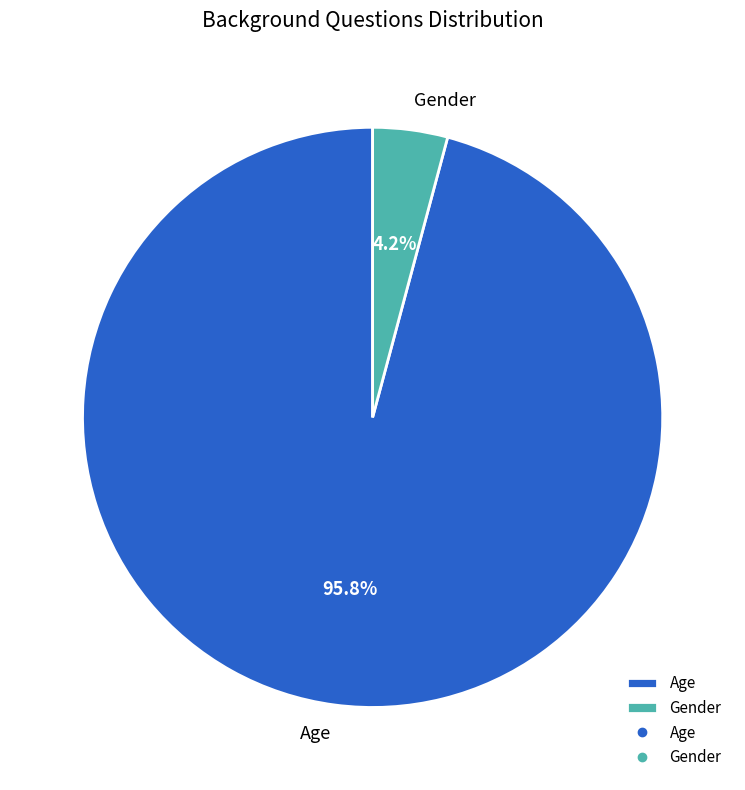

Which category has the smallest portion of the pie?

Gender